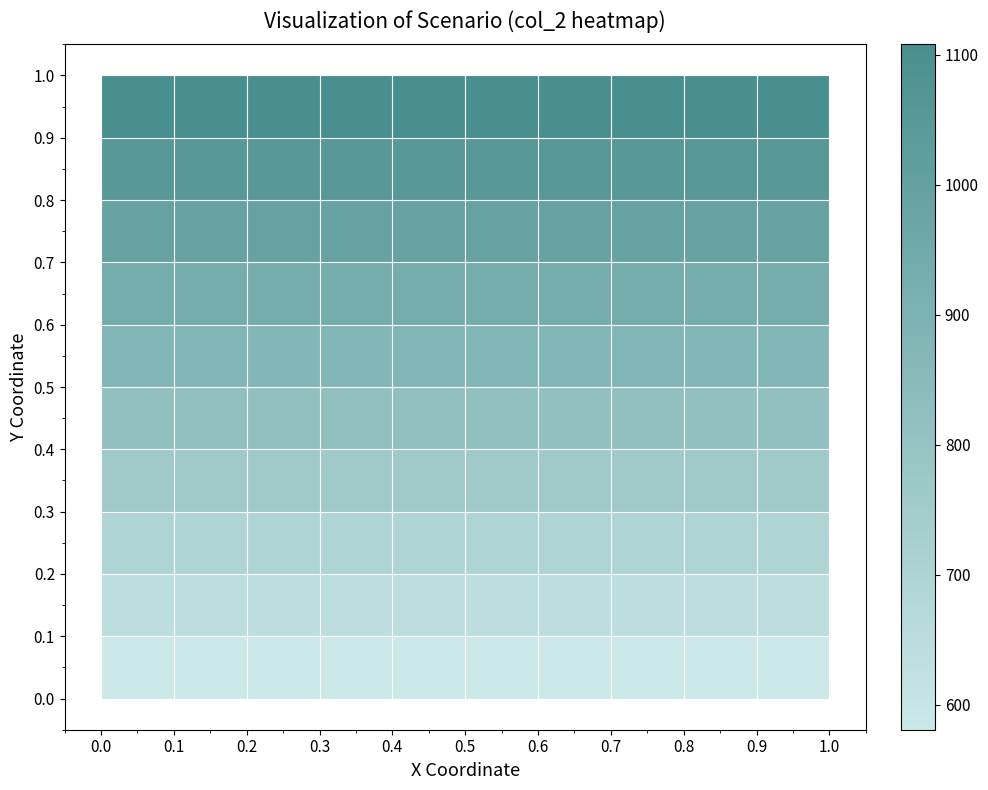

At how many categories does at least one series exceed 956?

10